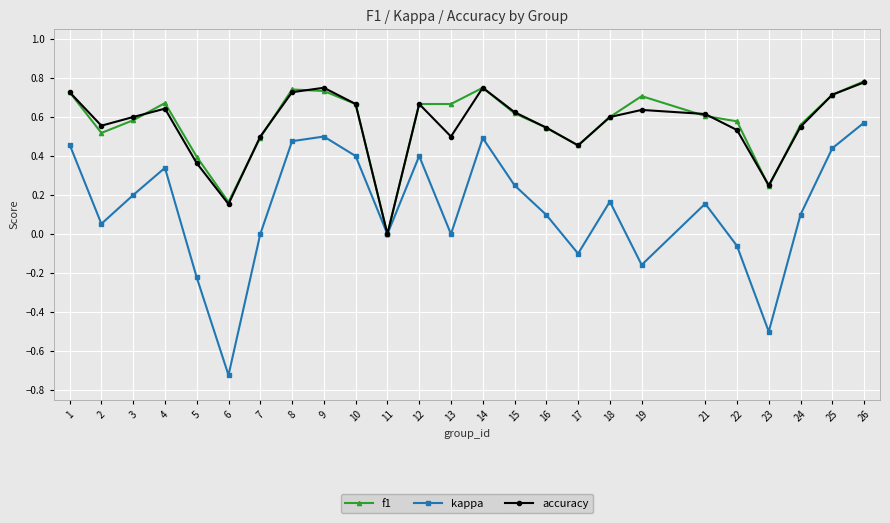

Count the f1 values in the range 0 to 1.

25